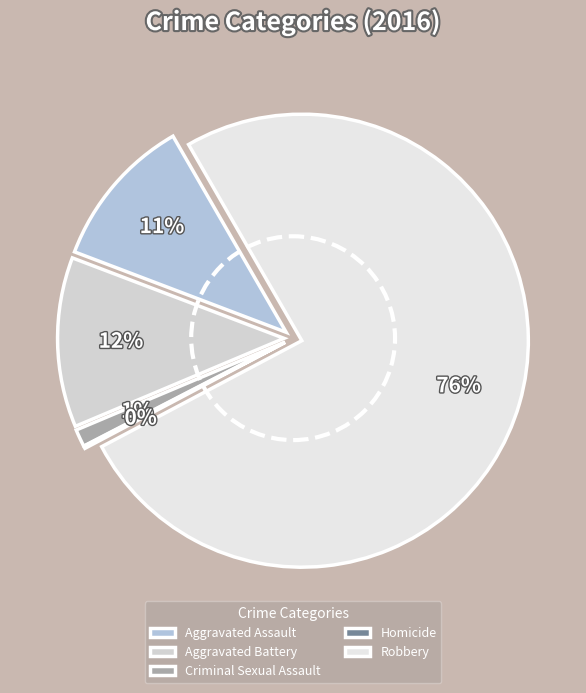

To the nearest percent, what percentage of the pie is Aggravated Battery?

12%